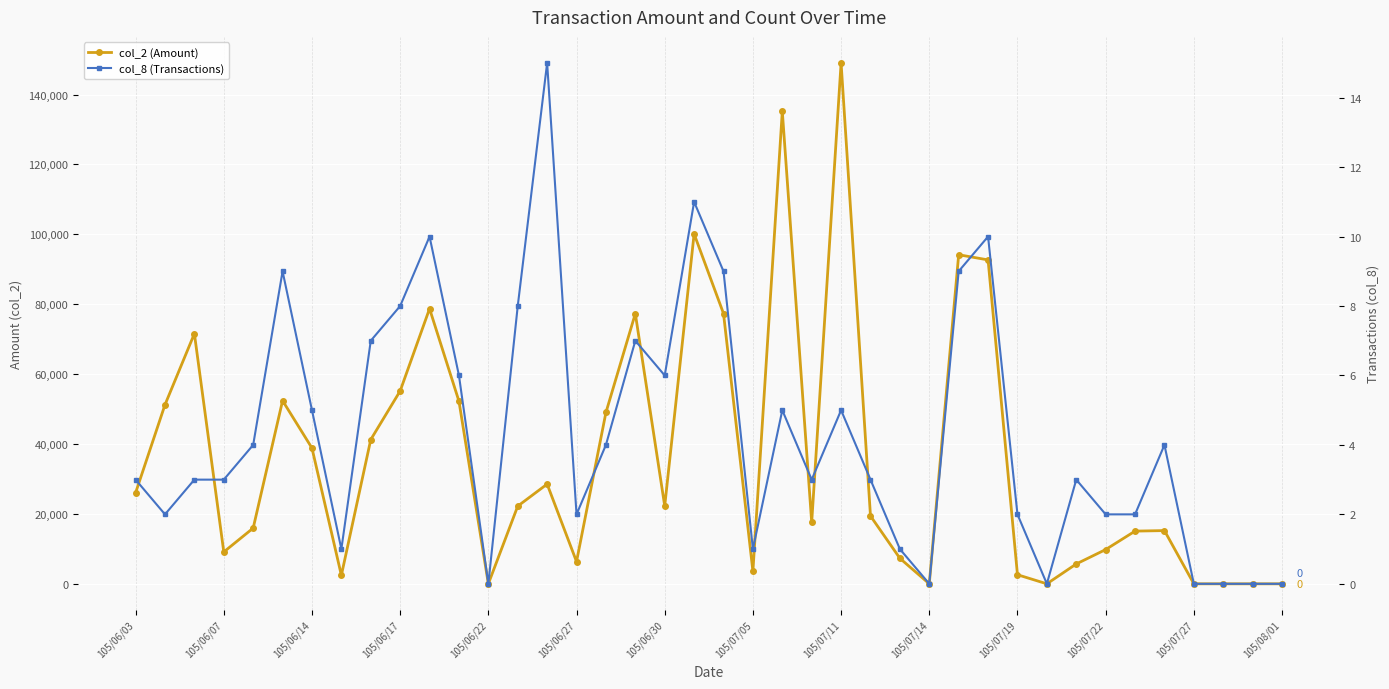

How many positive values does the col_8 (Transactions) series have?

33